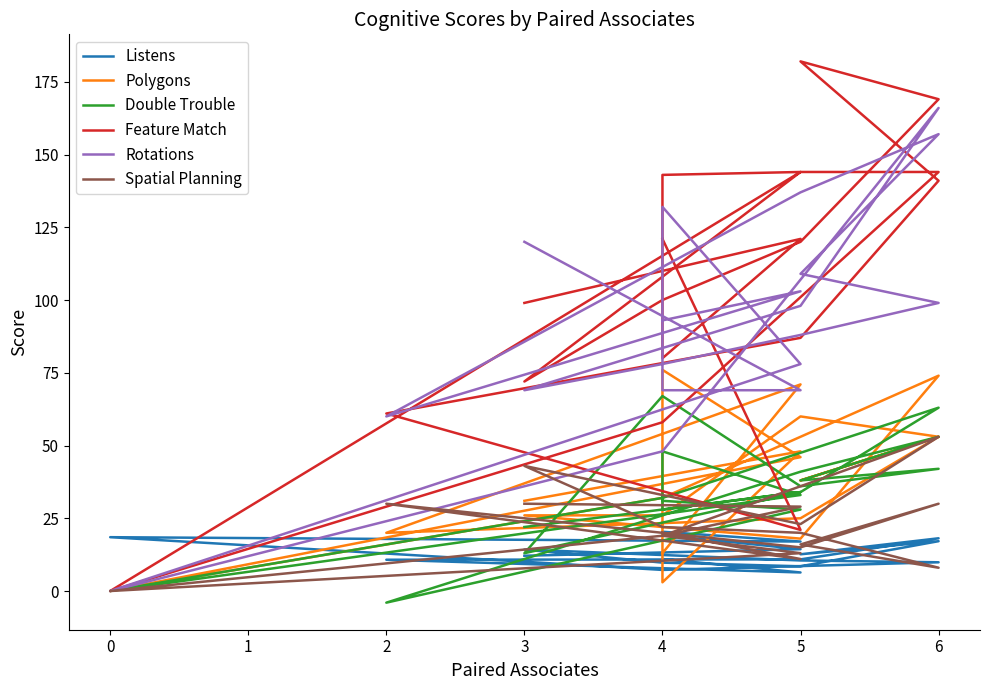

After their last crossing, which series has the higher values: Rotations or Feature Match?

Feature Match